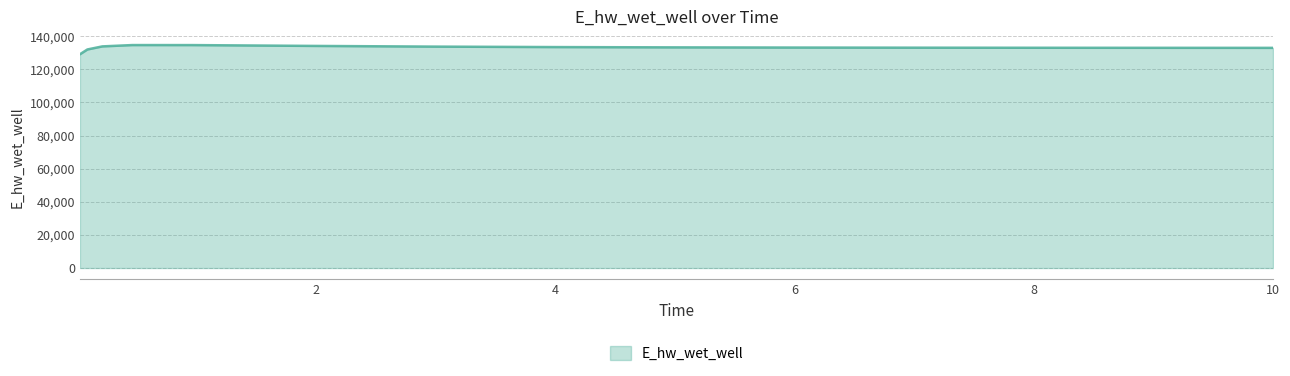

How many lines are shown in the chart?

1